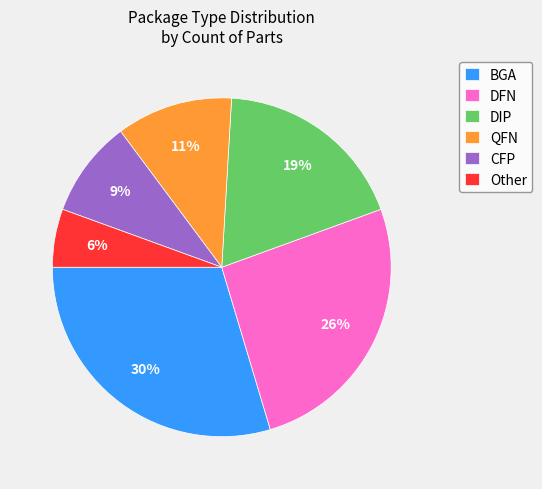

Rank the categories by value from highest to lowest.

BGA, DFN, DIP, QFN, CFP, Other